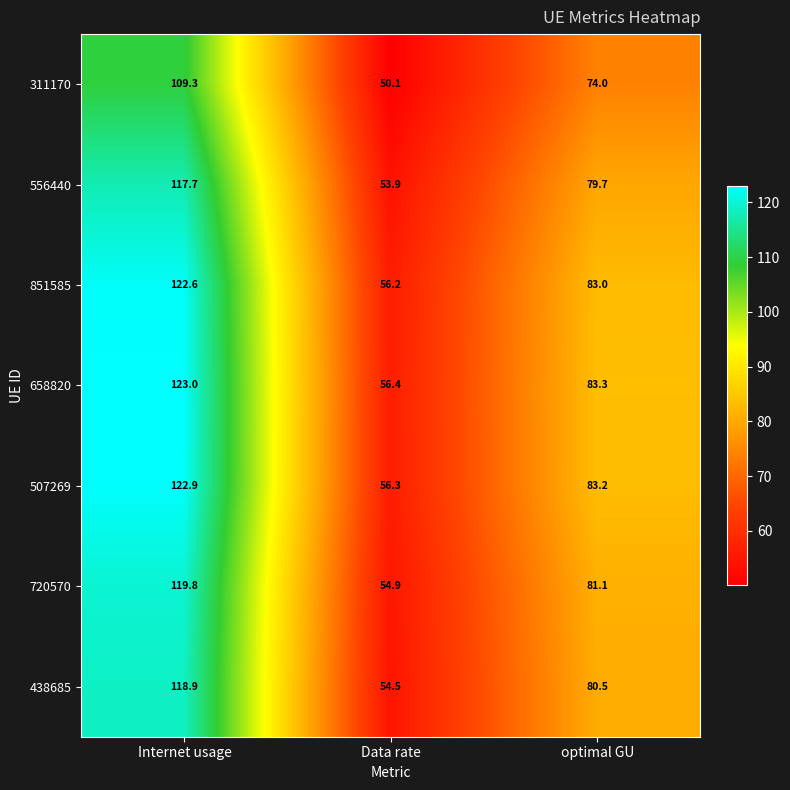

What is the smallest value displayed?

50.1